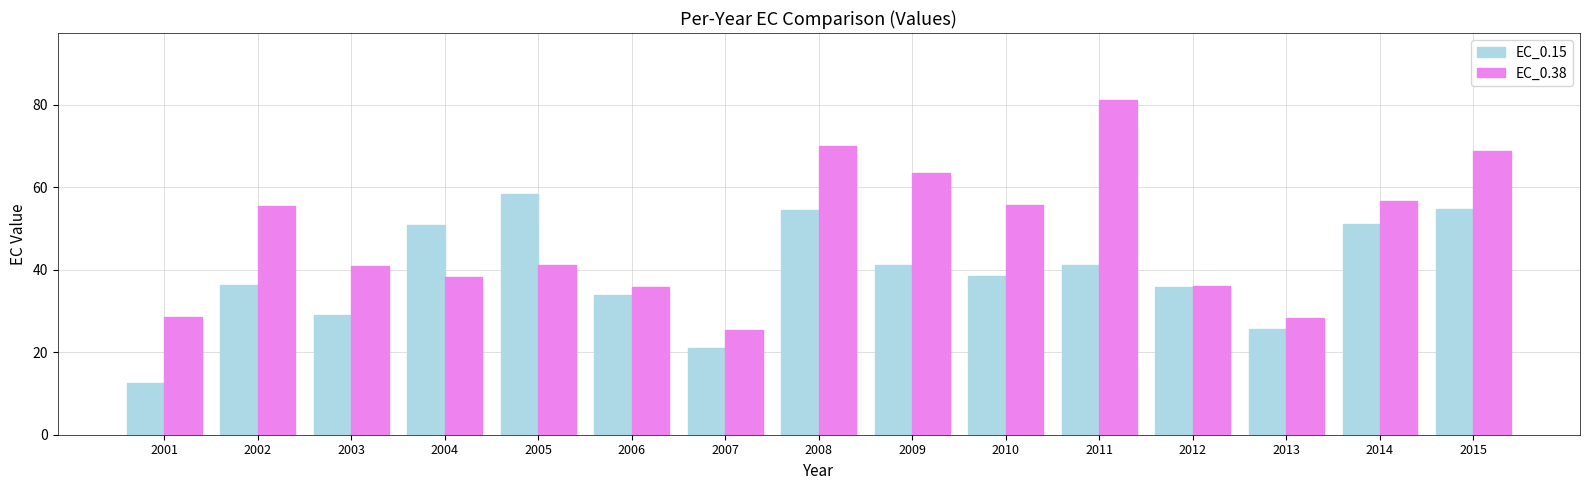

True or false: EC_0.38 has a value of 28.4 at 2013.

True